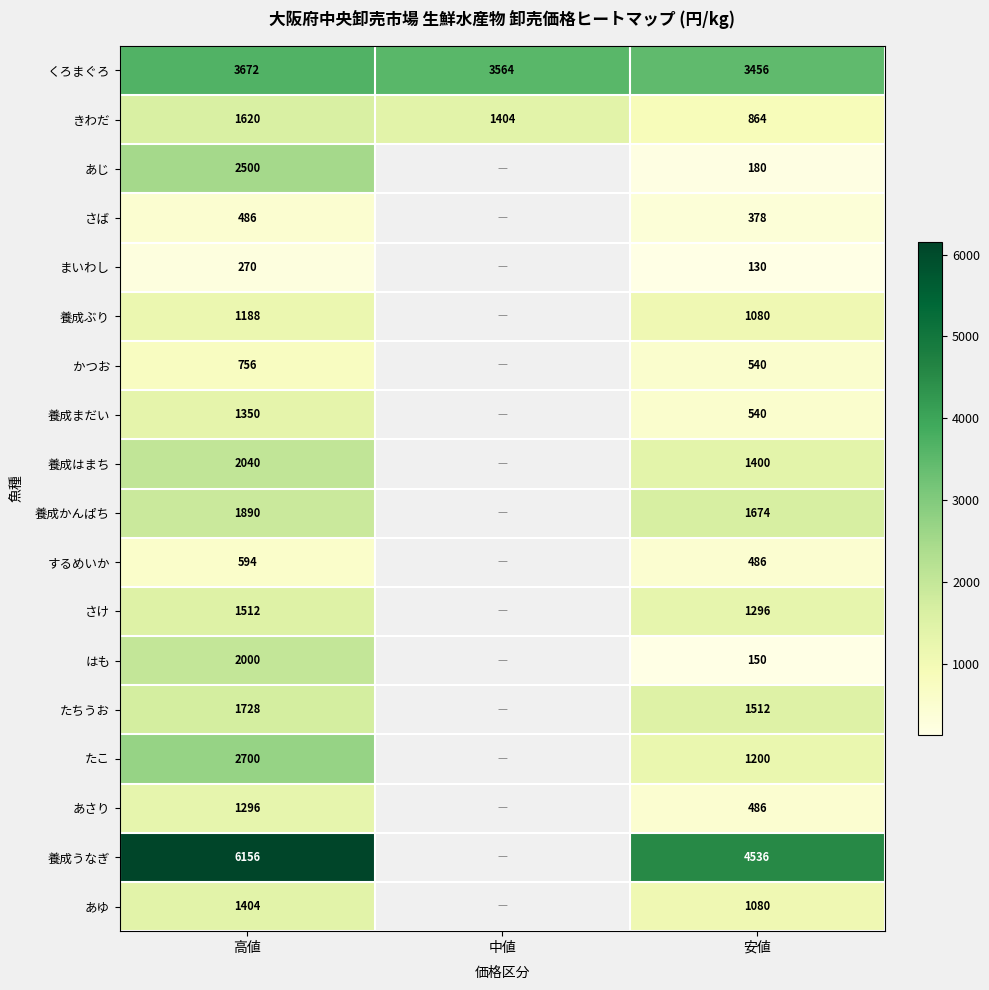

What is the total value across all series at 安値?

20988